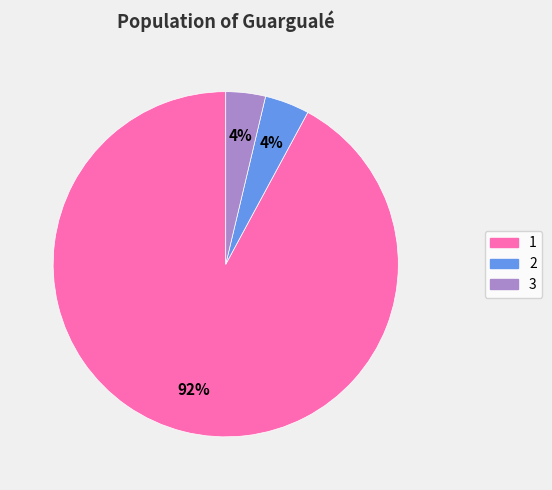

Is the sum of 2 and 3 greater than half?

No